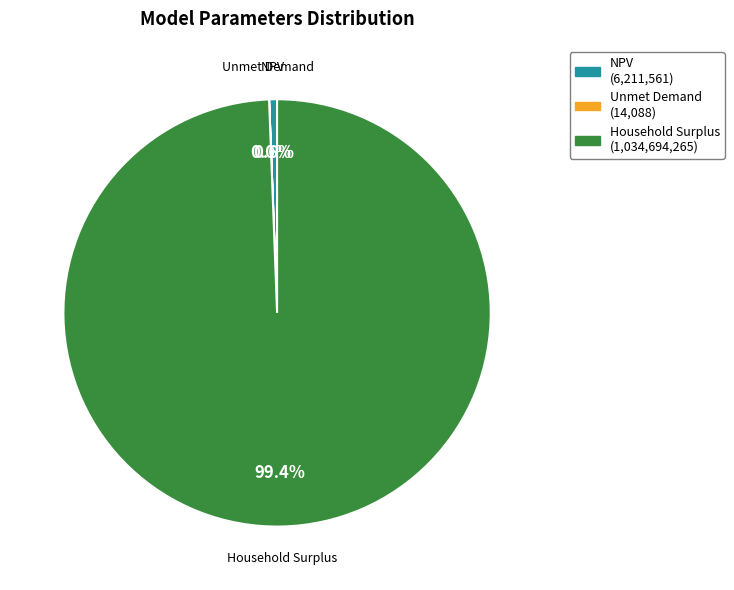

What is the total percentage of NPV and Household Surplus?

100.0%